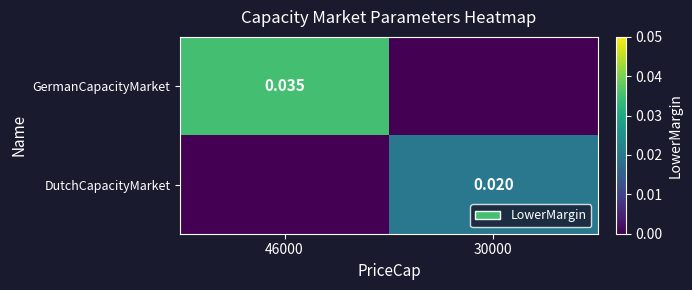

Is the value of GermanCapacityMarket at 46000 greater than the value of DutchCapacityMarket at 30000?

Yes